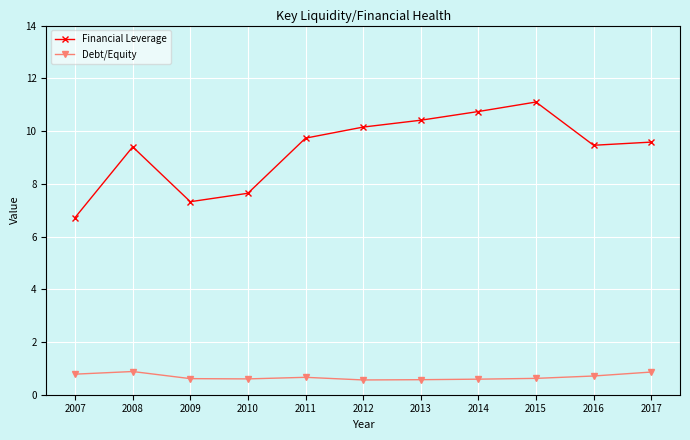

Which series has the widest spread of values?

Financial Leverage